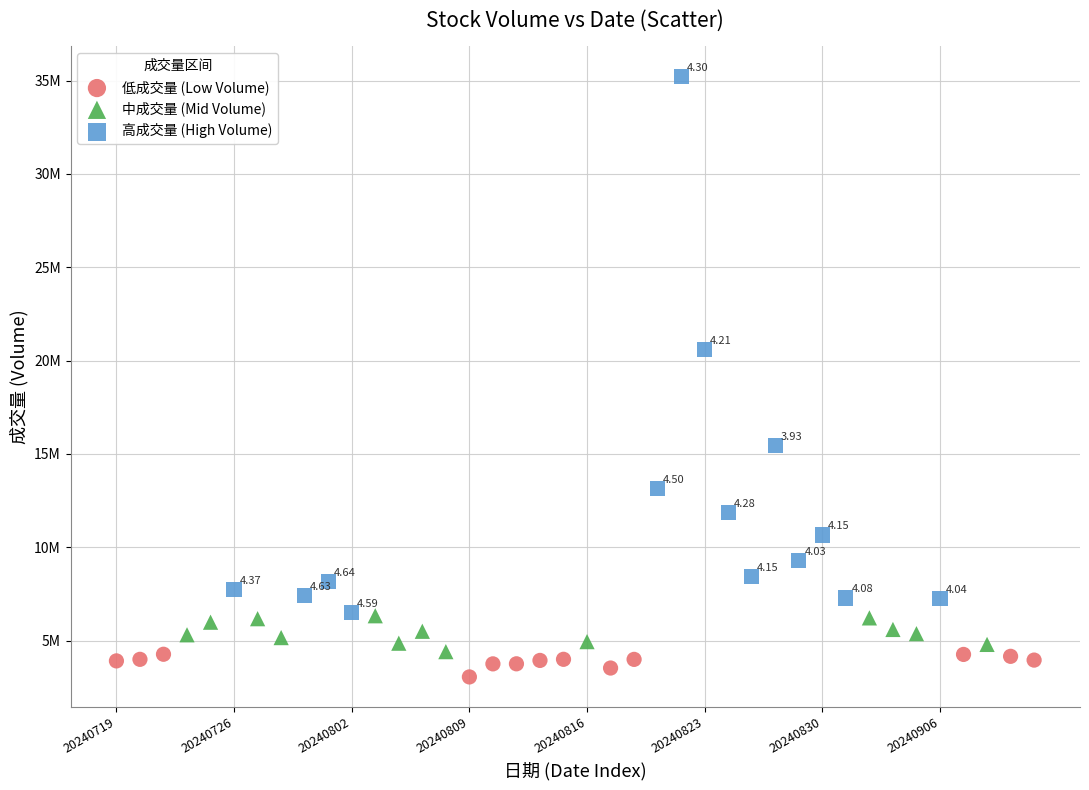

Which series contains the lowest Y value?

低成交量 (Low Volume)